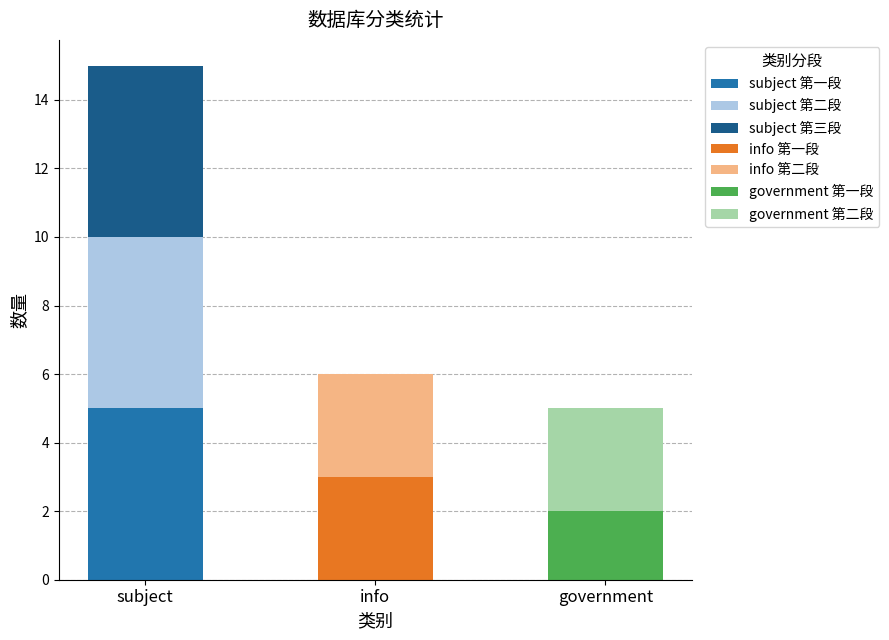

What is the total value across all series at government?

5